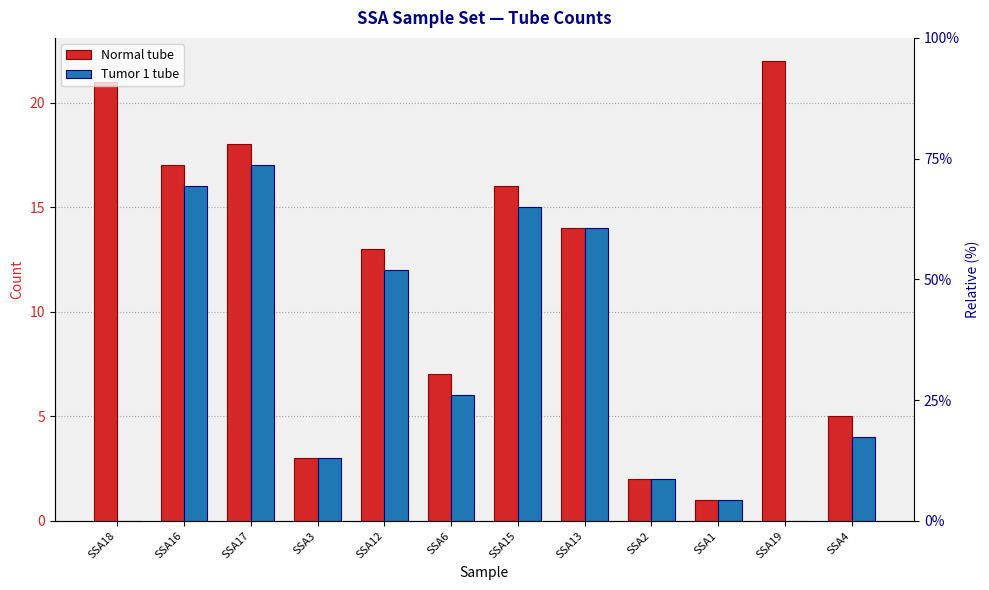

How many bars are there in total?

24